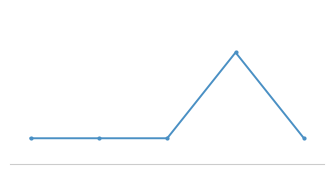

List the labels in order of value, largest first.

3, 0, 1, 2, 4